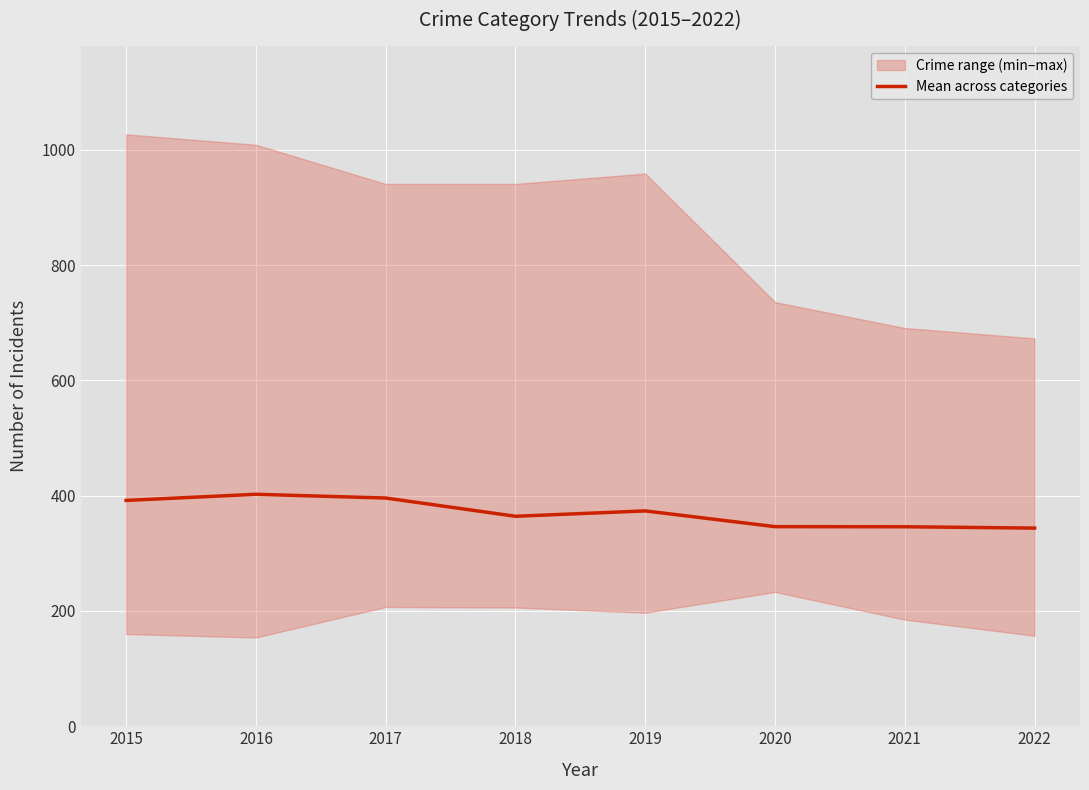

What is the sum of the values at 2017 and 2016?

798.5